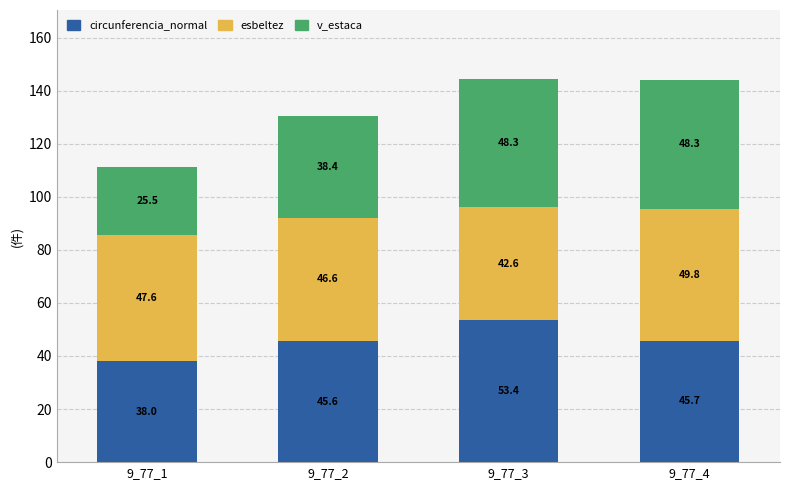

How many categories are shown in the chart?

4